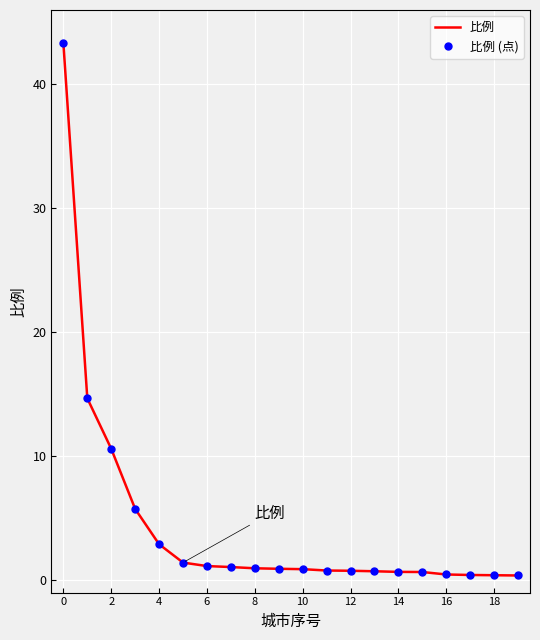

Count the number of categories in the chart.

20